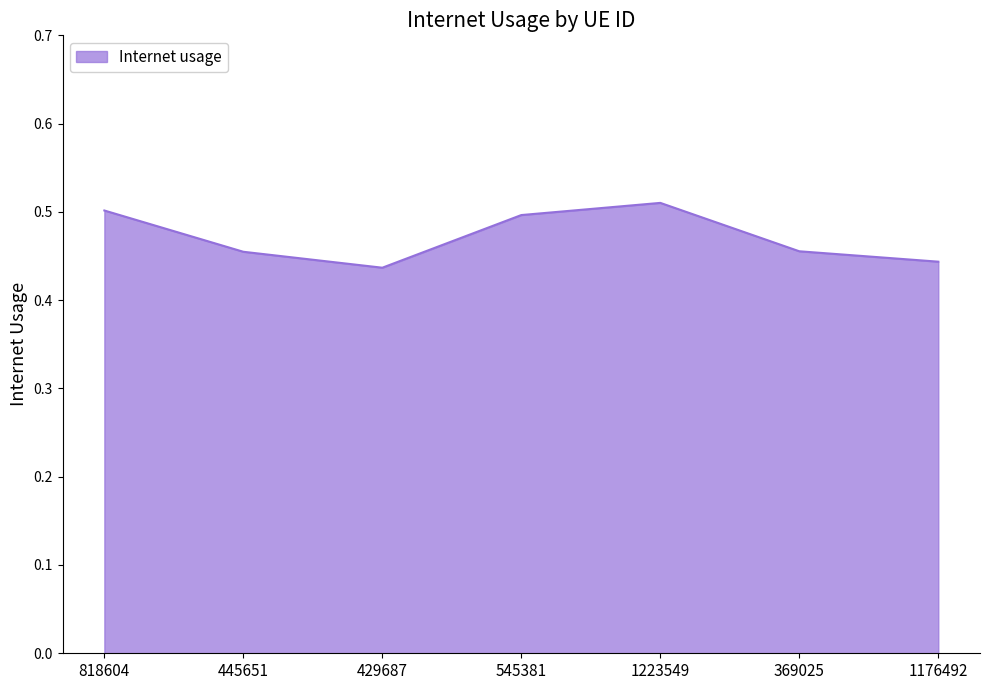

How many values are between 0 and 1?

7